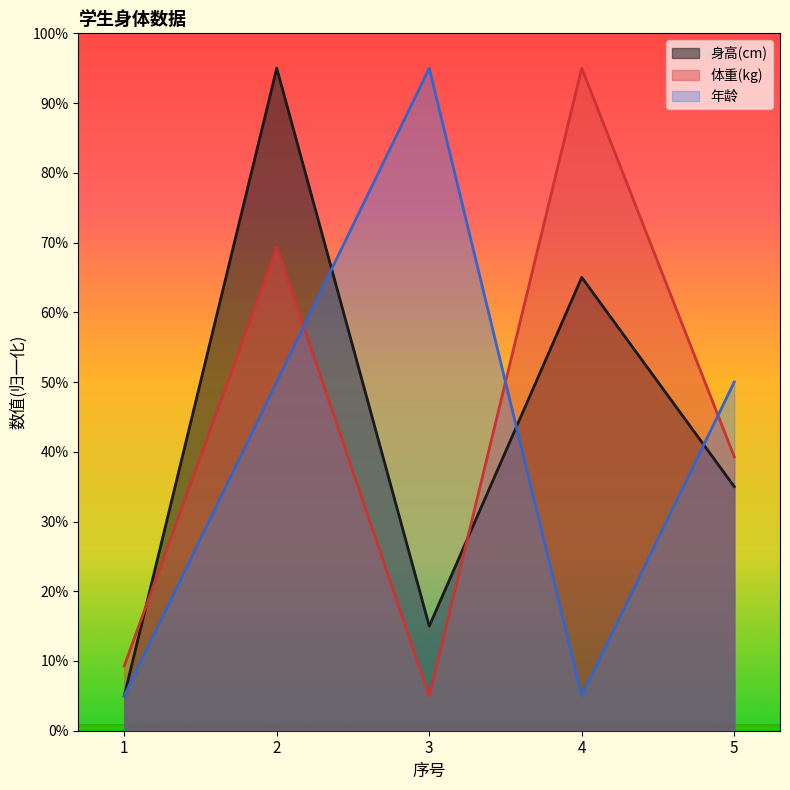

What is the difference between the 体重(kg) values at 3 and 2?

64.3